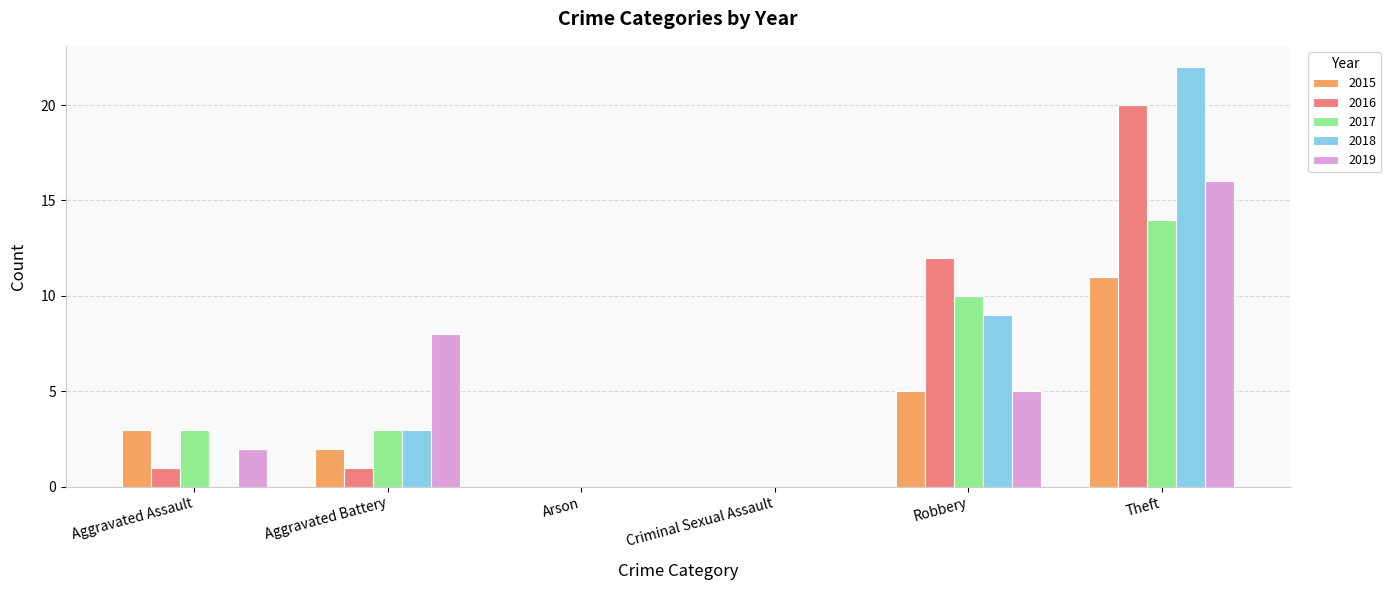

Reading left to right, what are all the values shown in this chart?

2015: 3	2	0	0	5	11
2016: 1	1	0	0	12	20
2017: 3	3	0	0	10	14
2018: 0	3	0	0	9	22
2019: 2	8	0	0	5	16